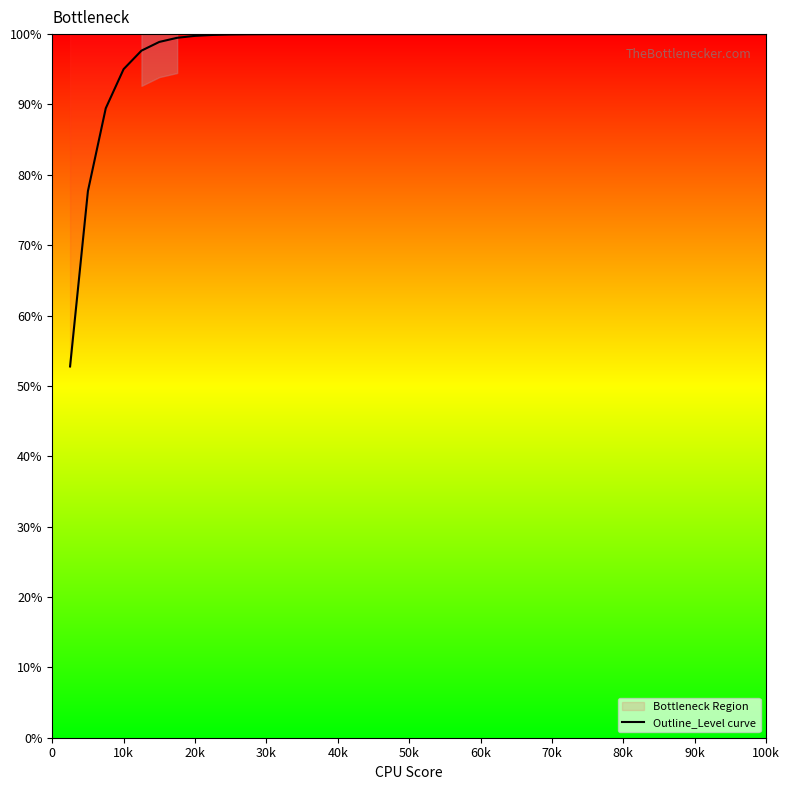

How many data points are less than 99?

6